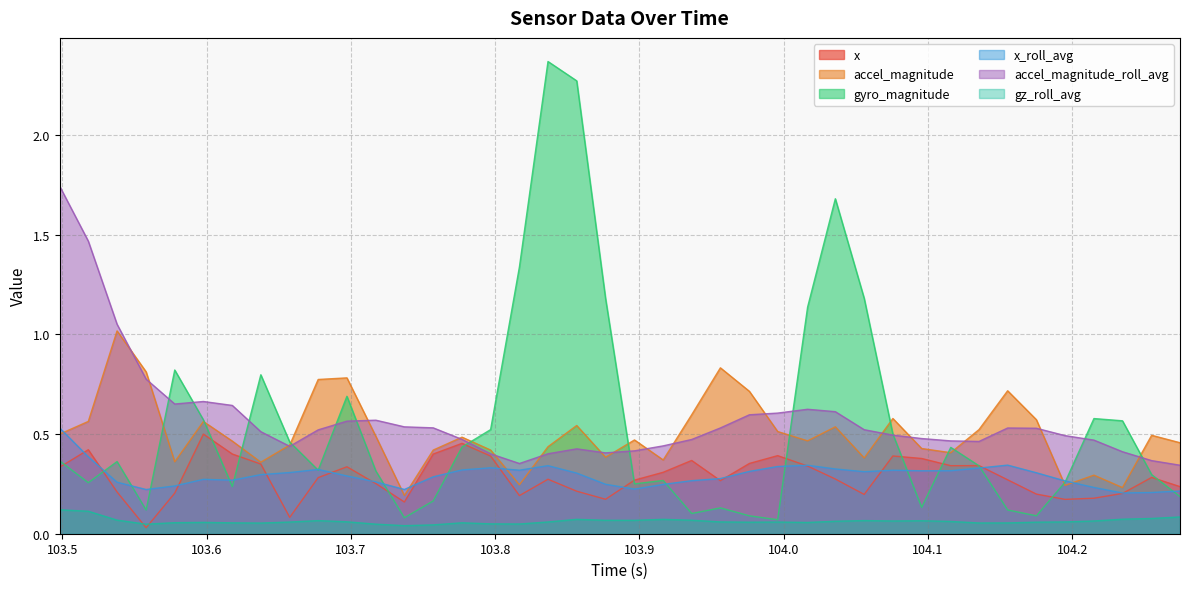

Rank the series by their maximum value, from lowest to highest.

gz_roll_avg, x, x_roll_avg, accel_magnitude, accel_magnitude_roll_avg, gyro_magnitude